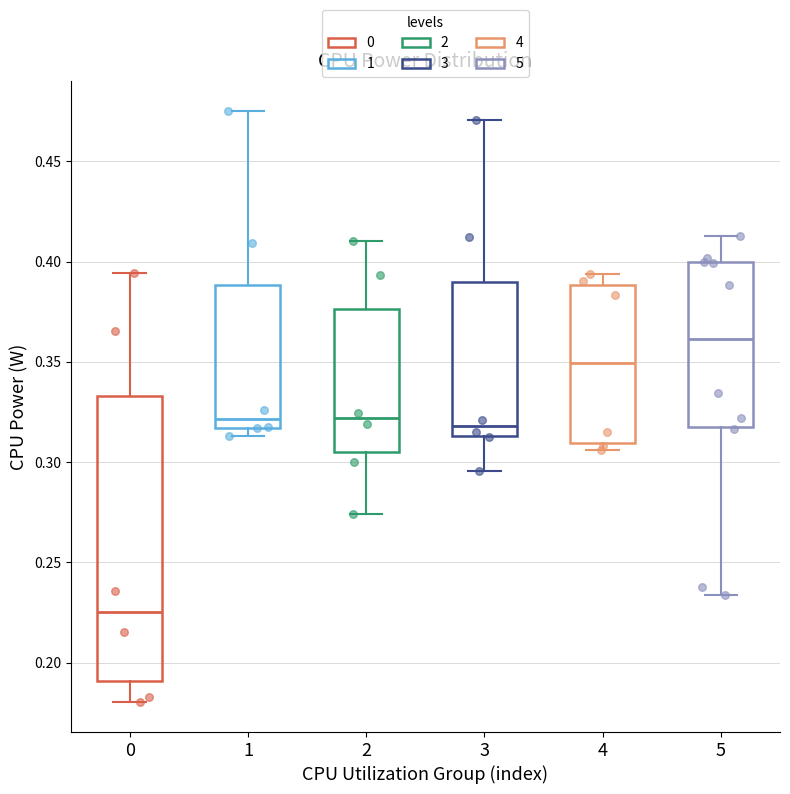

Which box's median line is the highest?

5